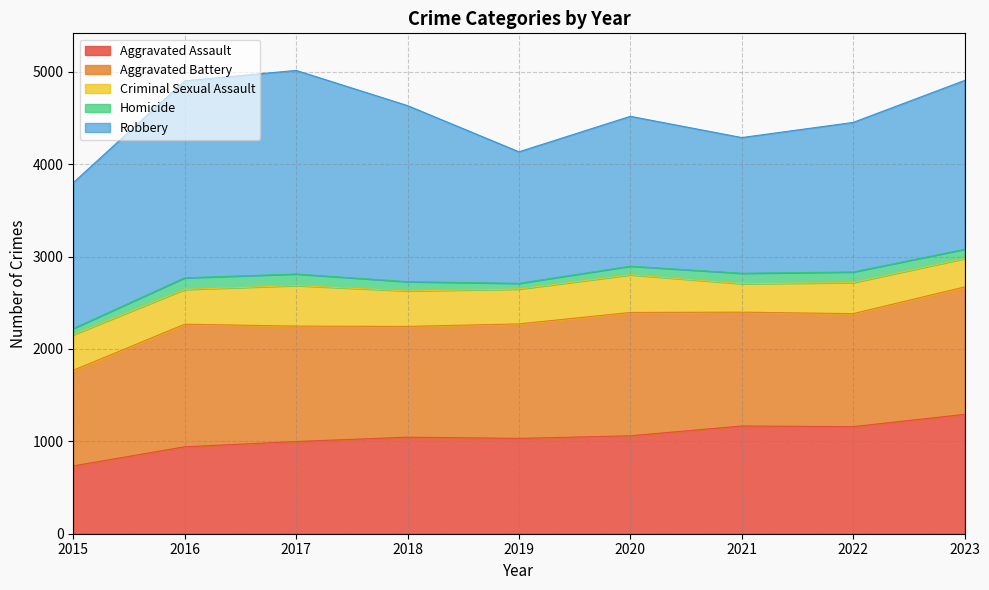

Count the number of categories in the chart.

9